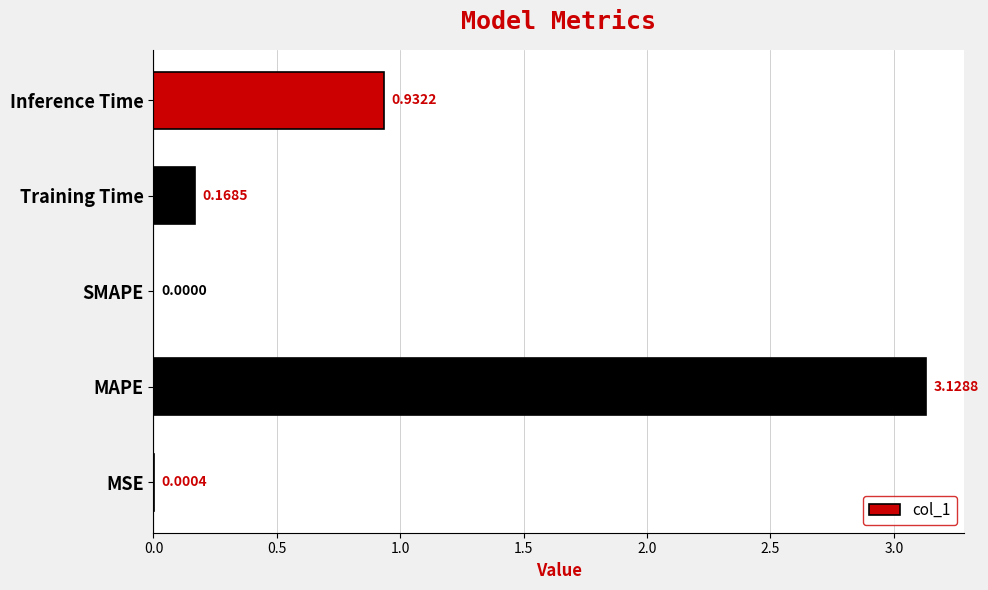

What is the change in value from MAPE to SMAPE?

-3.1